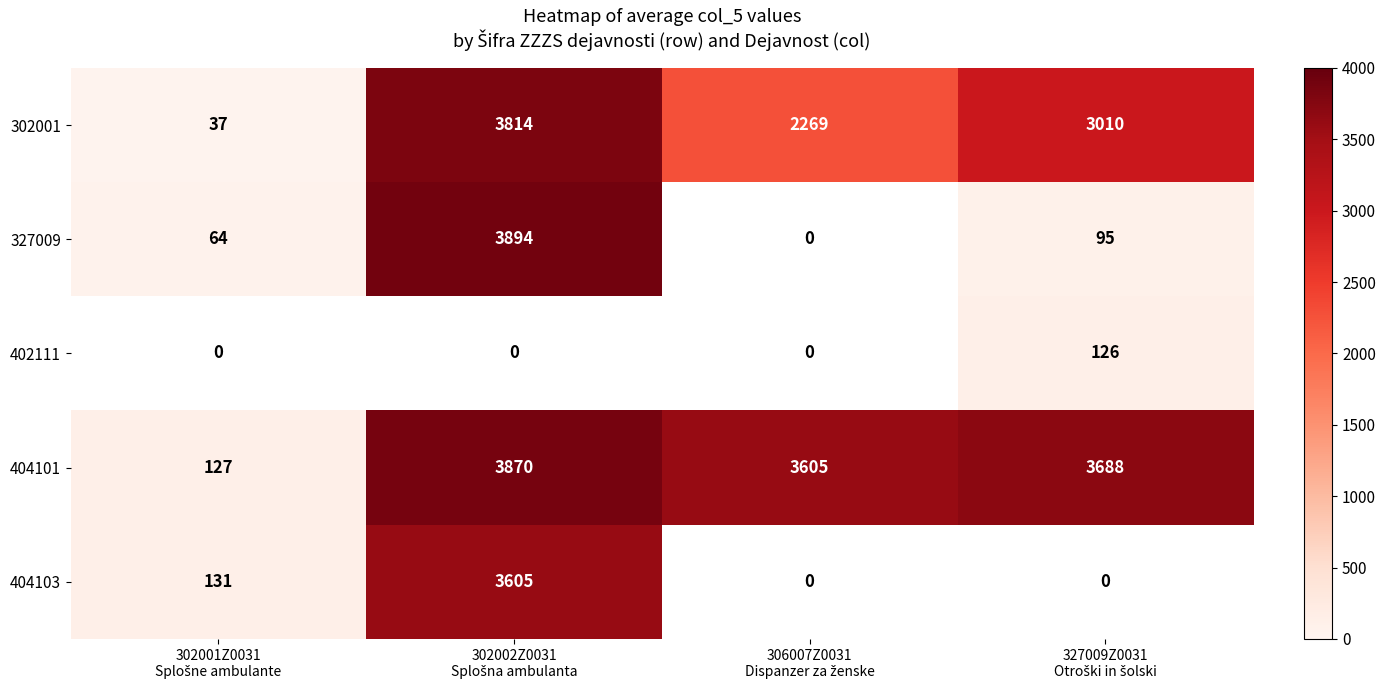

Which category has the lowest value across all series?

302001Z0031
Splošne ambulante